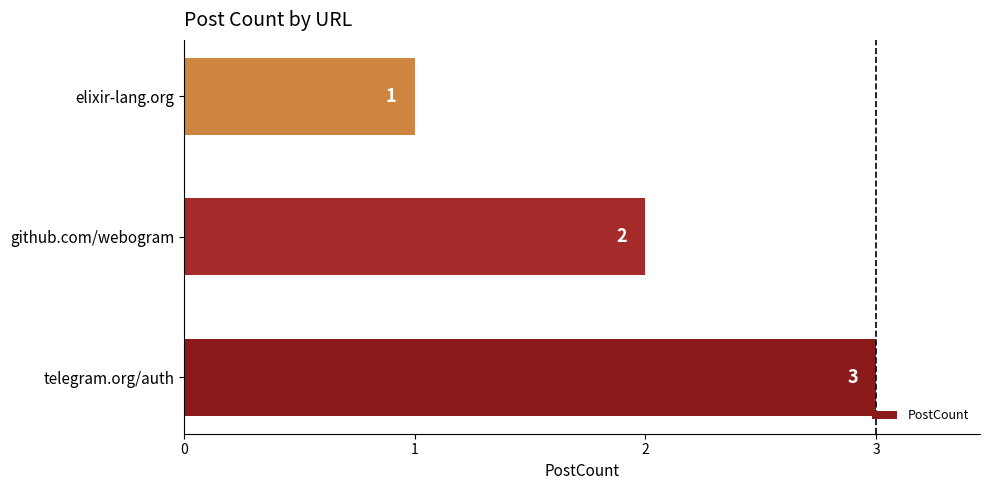

The value at telegram.org/auth is 1. True or false?

False